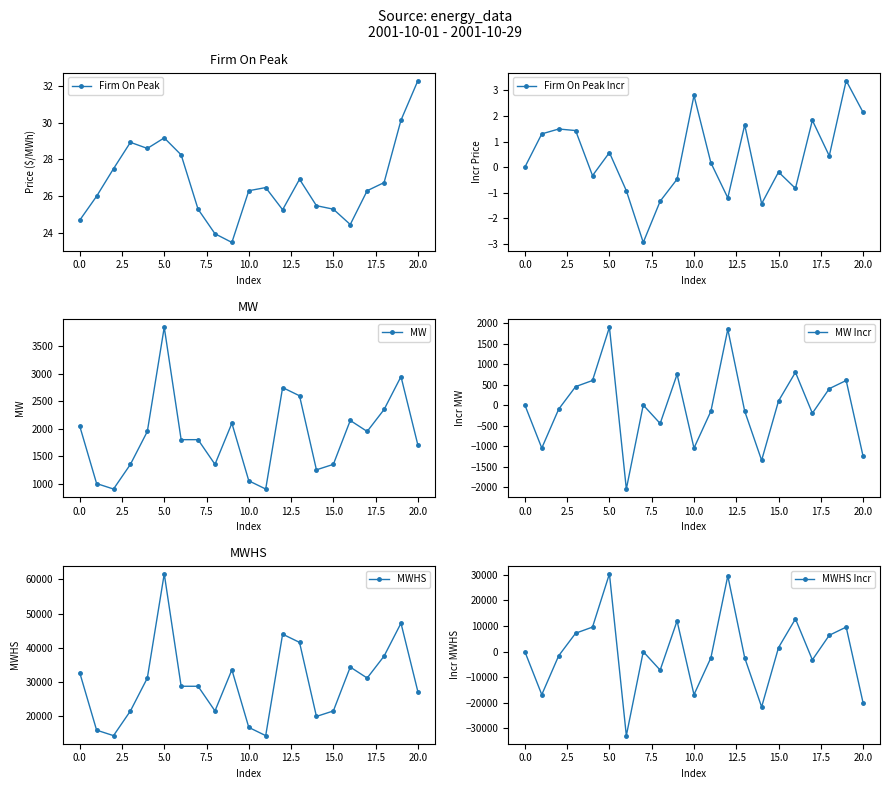

Is the value of MW at 13 greater than the value of MWHS Incr at 16?

No